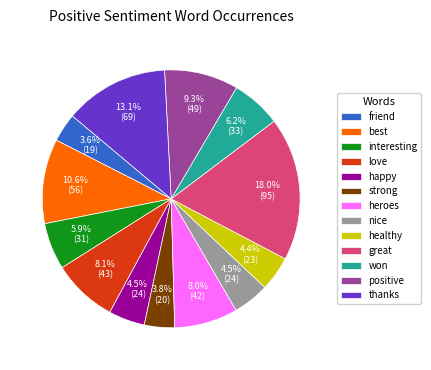

Which has a higher value, strong or happy?

happy